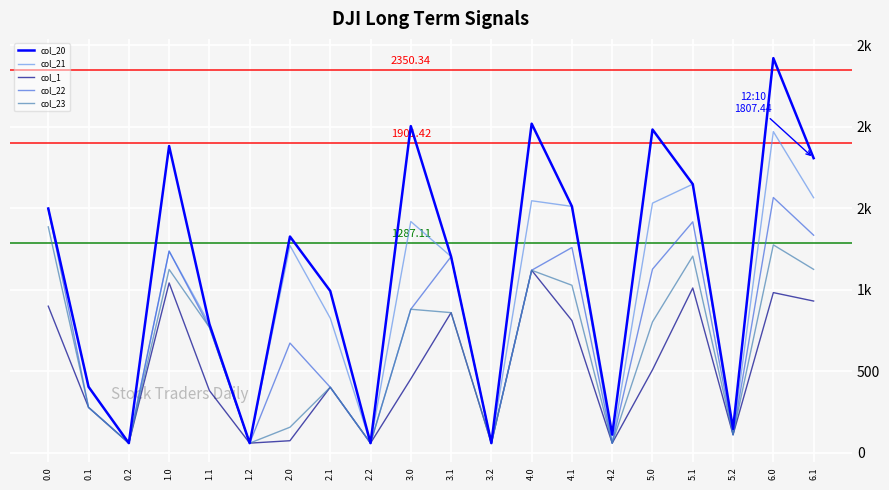

What are all the series names shown in the legend?

col_20, col_21, col_1, col_22, col_23